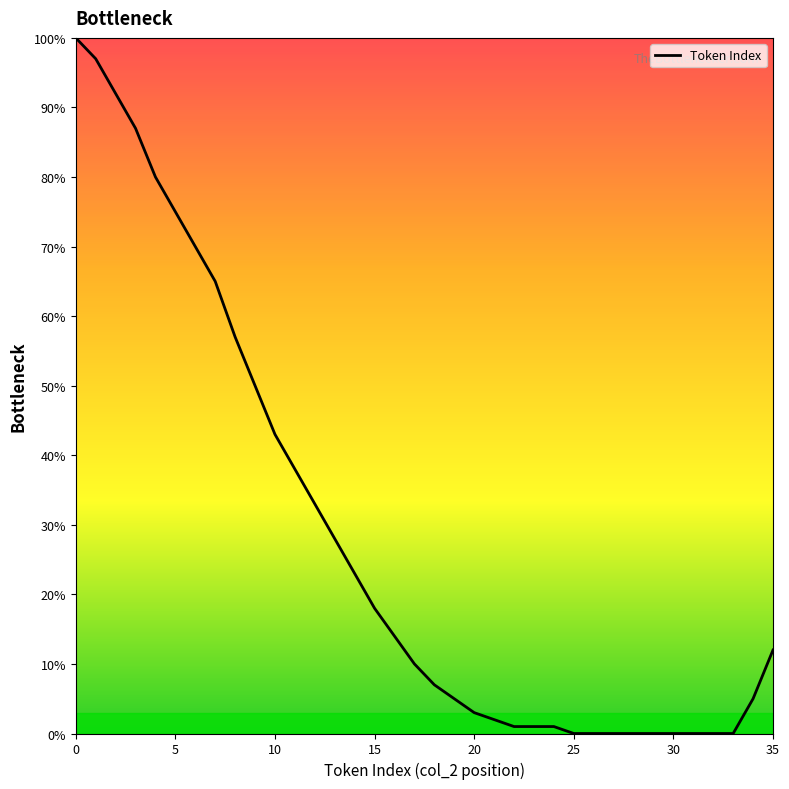

Count the number of categories in the chart.

36